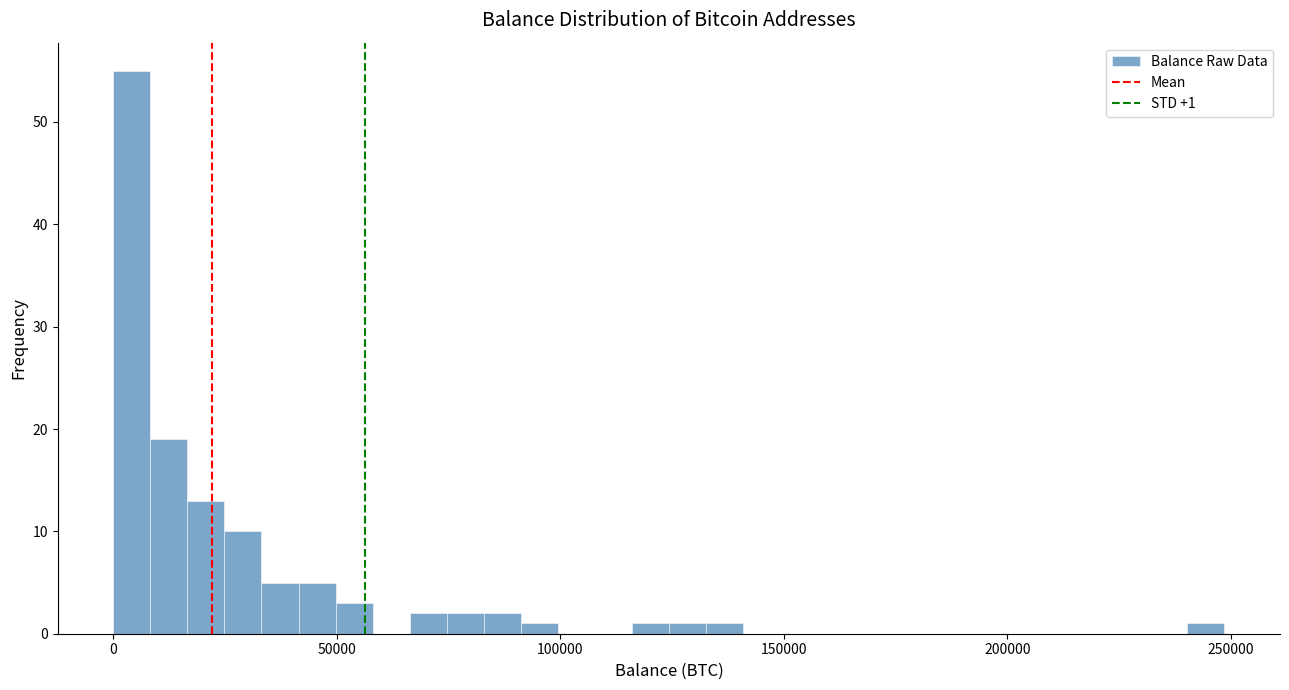

Around what value on the x-axis is the tallest bar? Give the approximate position of its centre, as read against the axis.

5000